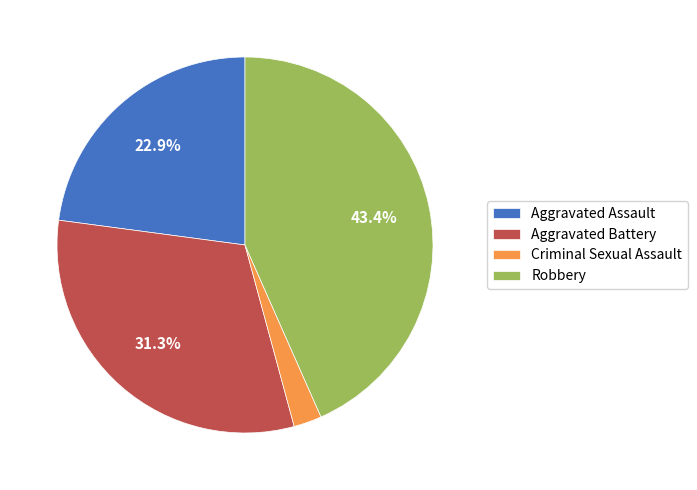

Rank the categories by value from highest to lowest.

Robbery, Aggravated Battery, Aggravated Assault, Criminal Sexual Assault